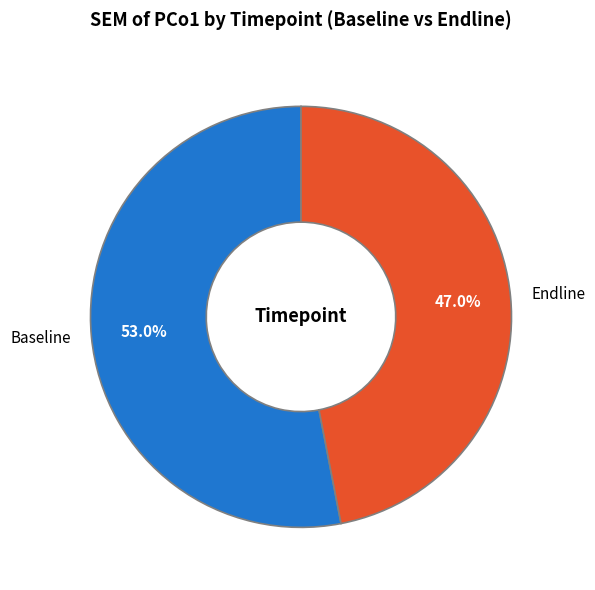

How many segments does this pie chart have?

2